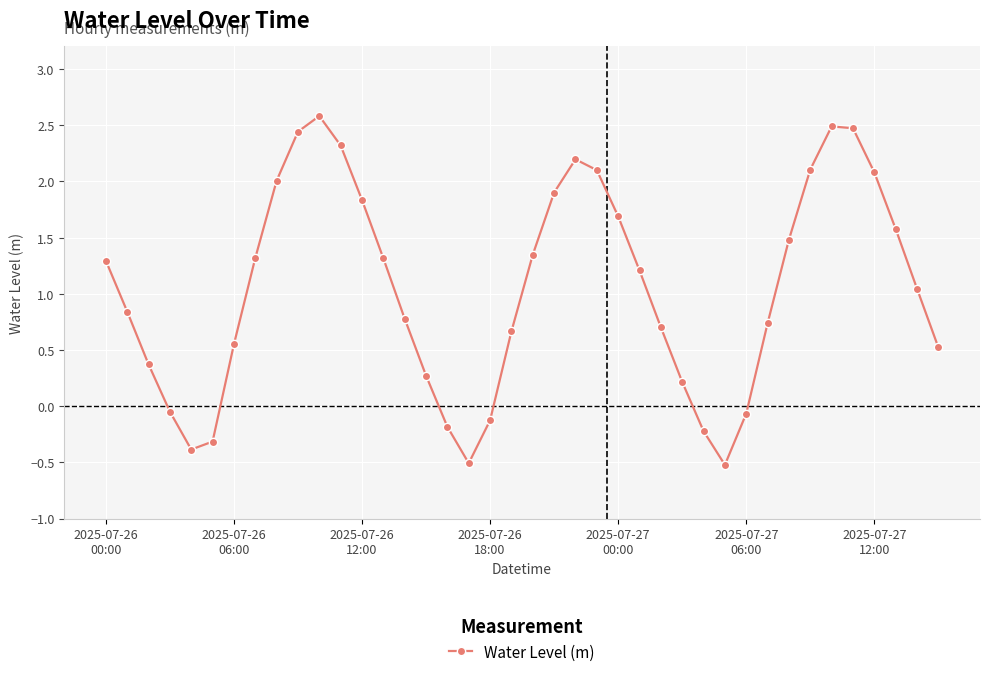

True or false: there are more than 0 points higher than both neighbors.

True